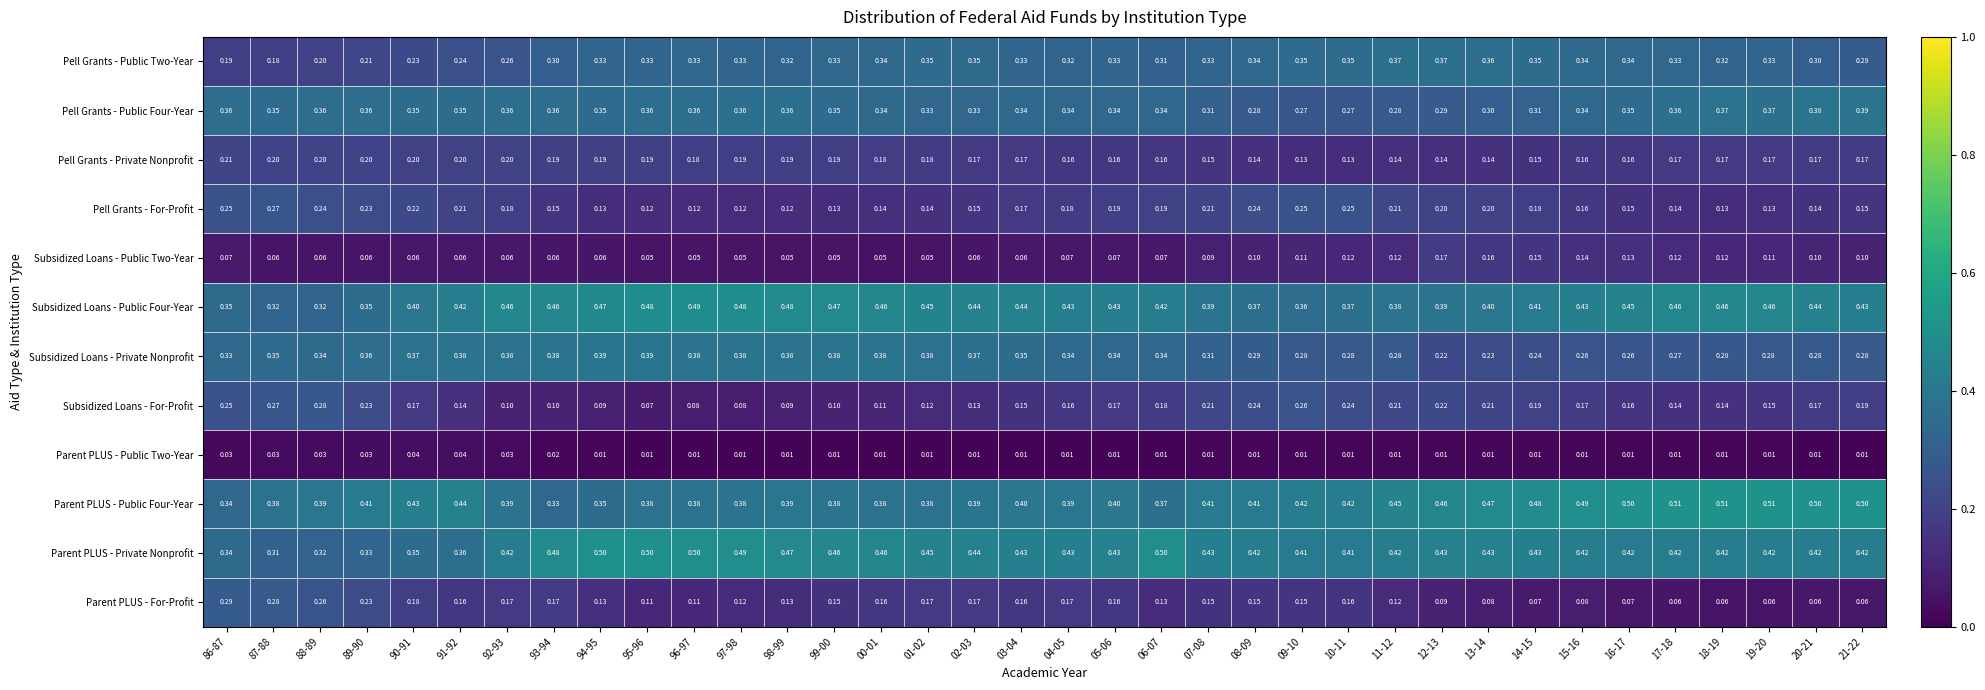

Count the number of categories in the chart.

36